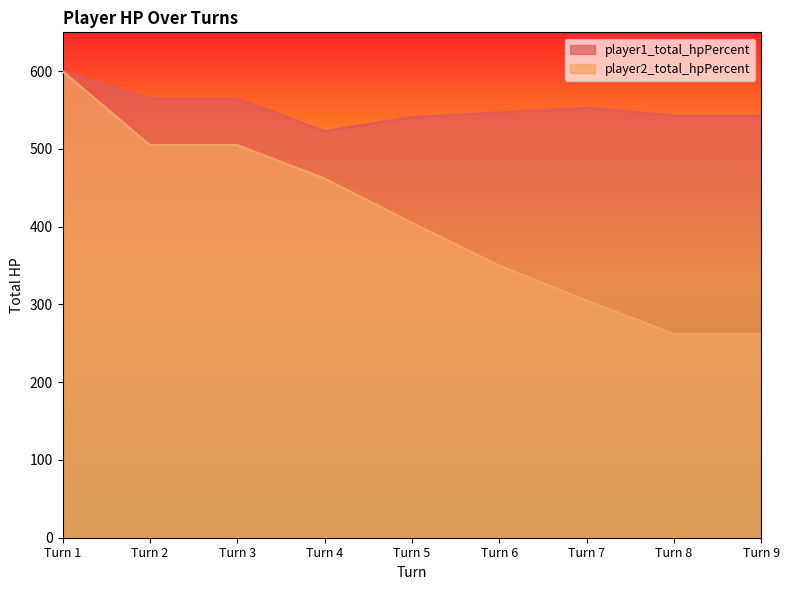

What is the sum of the player2_total_hpPercent values at Turn 9 and Turn 7?

567